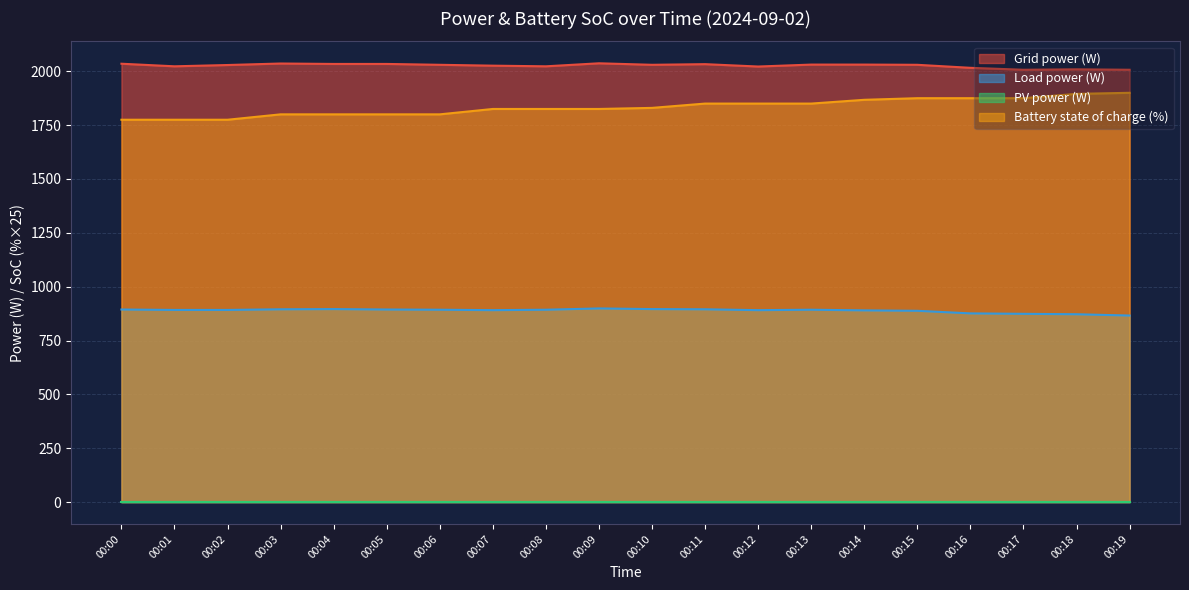

Does the chart have visible grid lines?

Yes